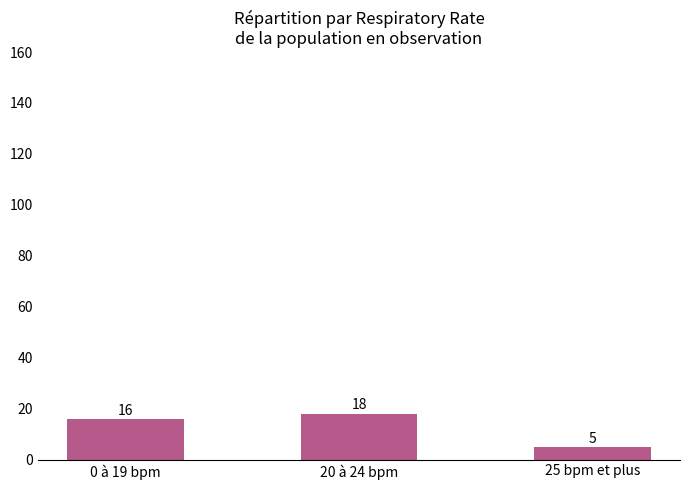

At which label is the value closest to 11?

0 à 19 bpm